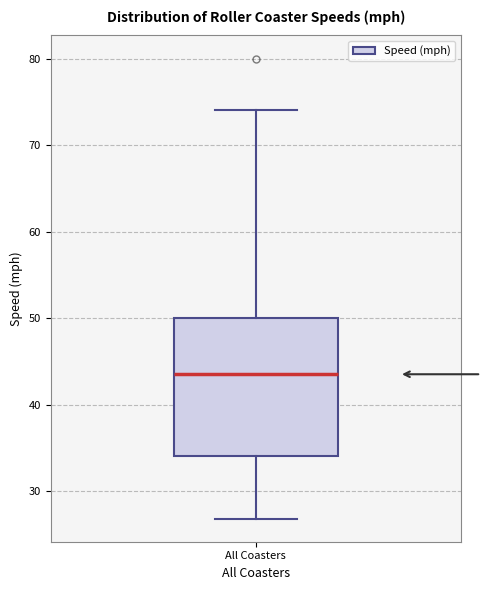

Transcribe this box plot: give where the median line is, the range the box spans, and where the two whiskers end, as read against the y-axis. The values are not printed on the chart, so give them approximately, as read against the axis.

median 44, box 34 to 50, whiskers 27 to 74